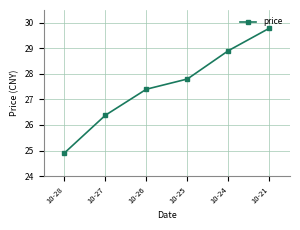

Reading left to right, what are all the values shown in this chart?

24.9	26.4	27.4	27.8	28.9	29.8